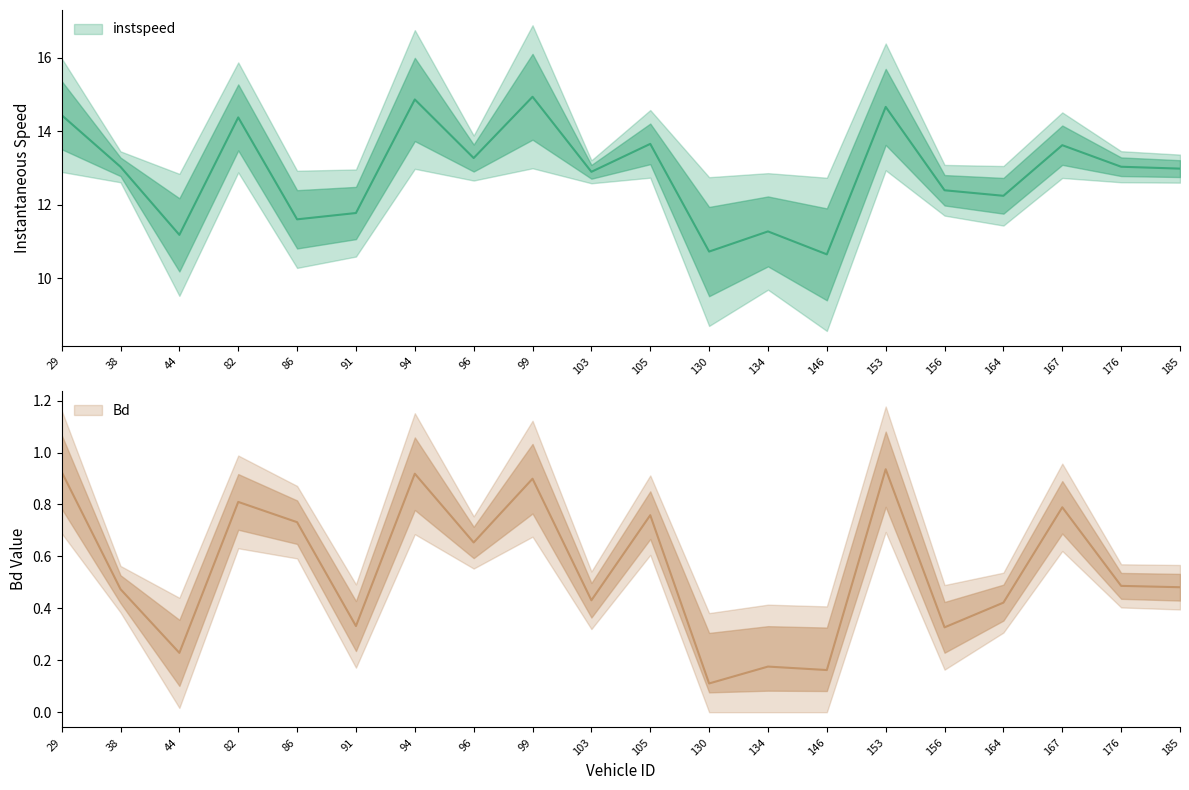

Is it true that instspeed equals 6.5 at 94.0?

False